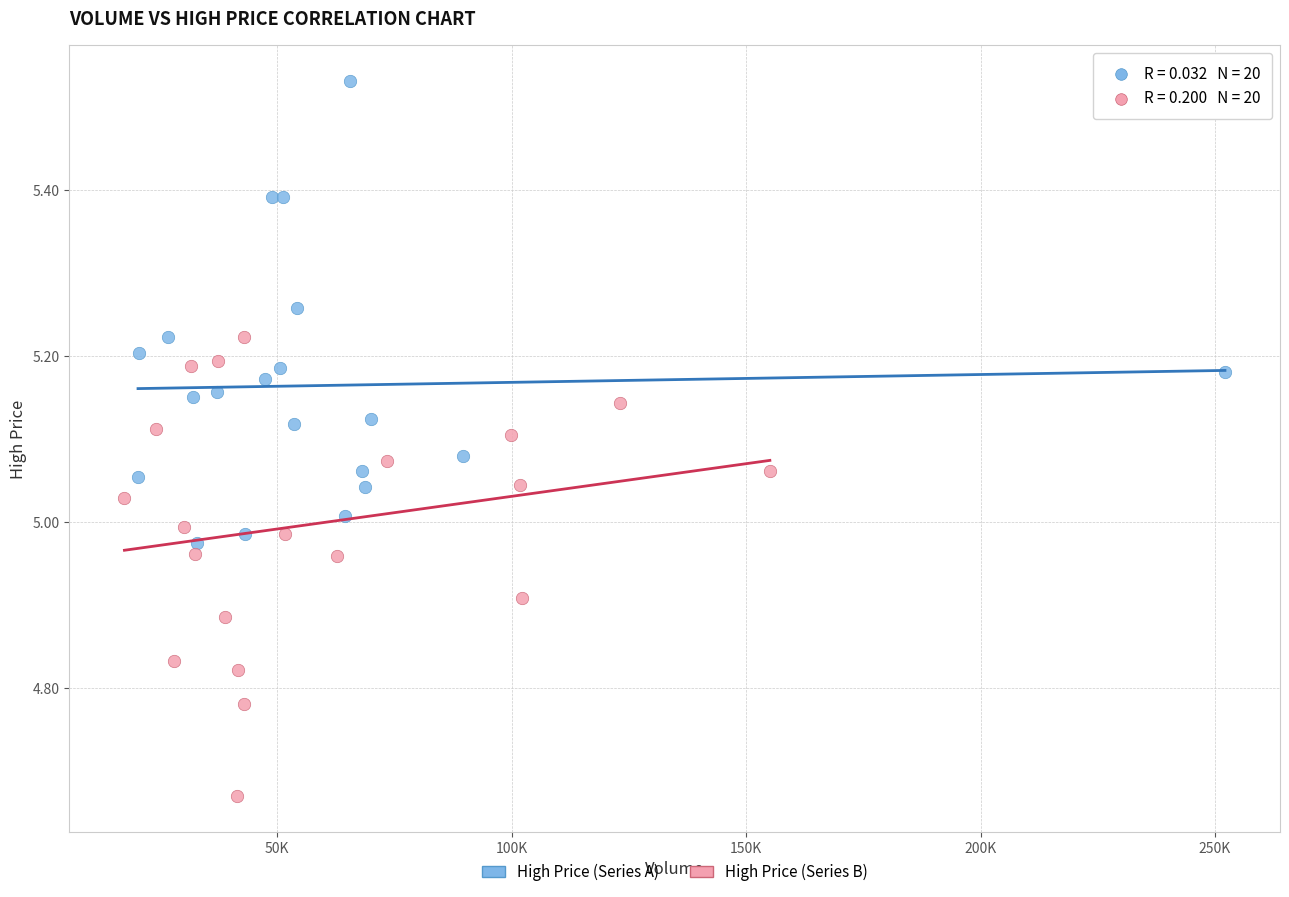

Which series reaches the minimum Y coordinate?

High Price (Series B)